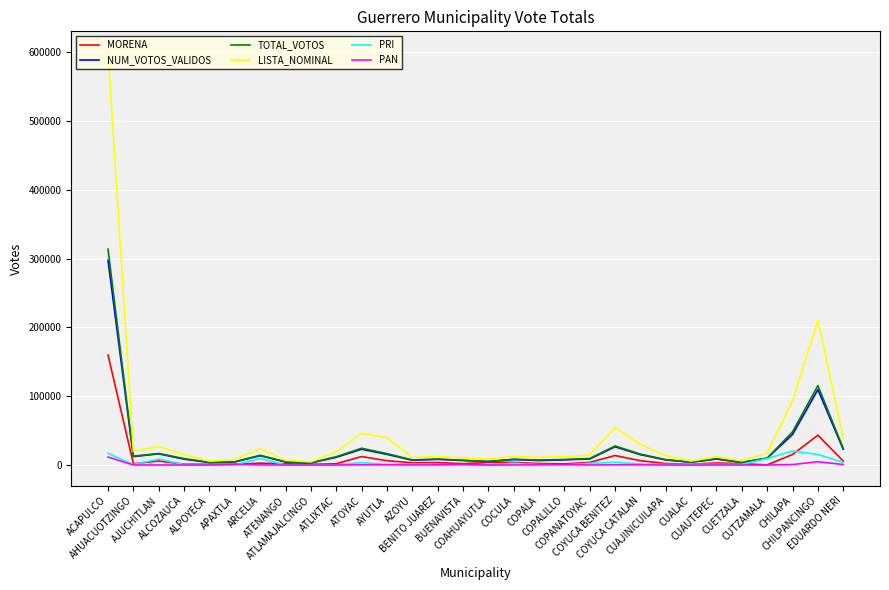

Which series has the largest range (max minus min)?

LISTA_NOMINAL